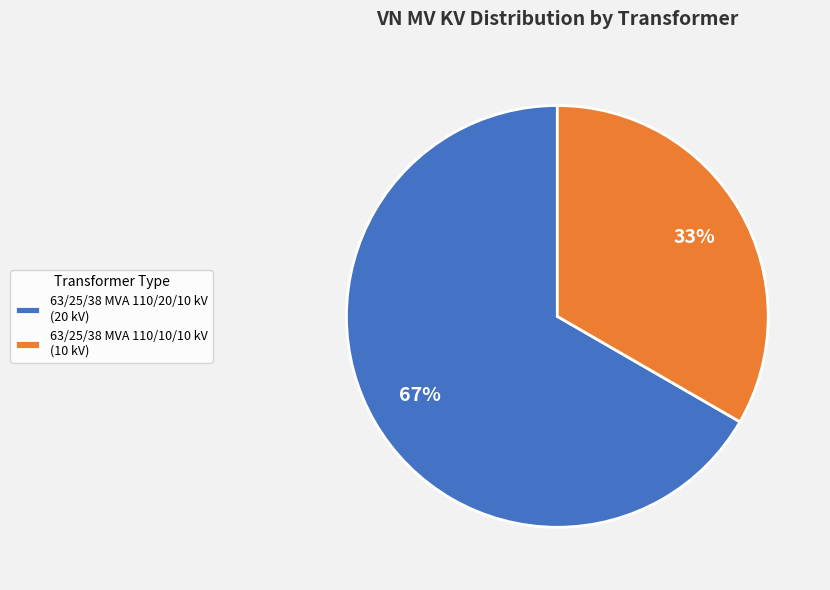

What percentage is the 63/25/38 MVA 110/20/10 kV slice, to the nearest percent?

67%